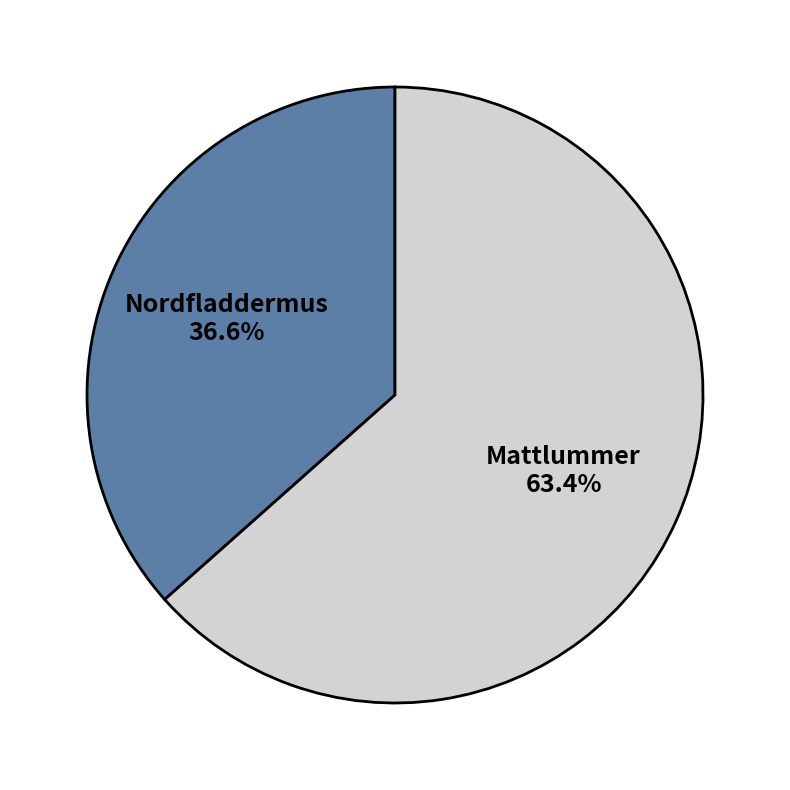

What portion of the pie excludes Nordfladdermus?

63.4%